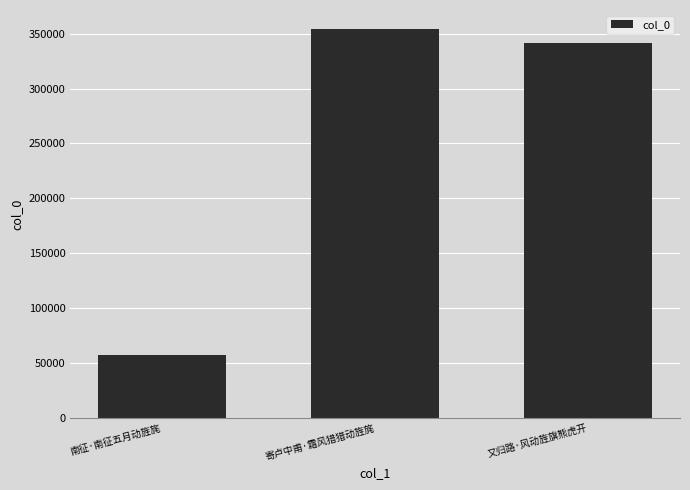

What is the value of the 2nd bar from the left?

353830